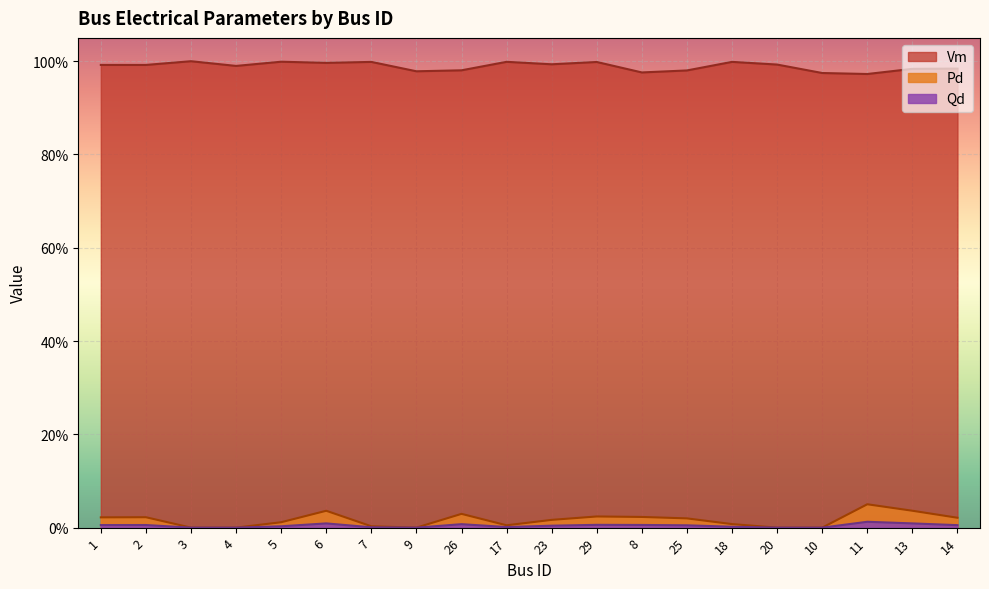

Reading left to right, list all the values displayed in this chart.

Vm: 1.0	1.0	1.0	1.0	1.0	1.0	1.0	1.0	1.0	1.0	1.0	1.0	1.0	1.0	1.0	1.0	1.0	1.0	1.0	1.0
Pd: 0.0	0.0	0.0	0.0	0.0	0.0	0.0	0.0	0.0	0.0	0.0	0.0	0.0	0.0	0.0	0.0	0.0	0.1	0.0	0.0
Qd: 0.0	0.0	0.0	0.0	0.0	0.0	0.0	0.0	0.0	0.0	0.0	0.0	0.0	0.0	0.0	0.0	0.0	0.0	0.0	0.0